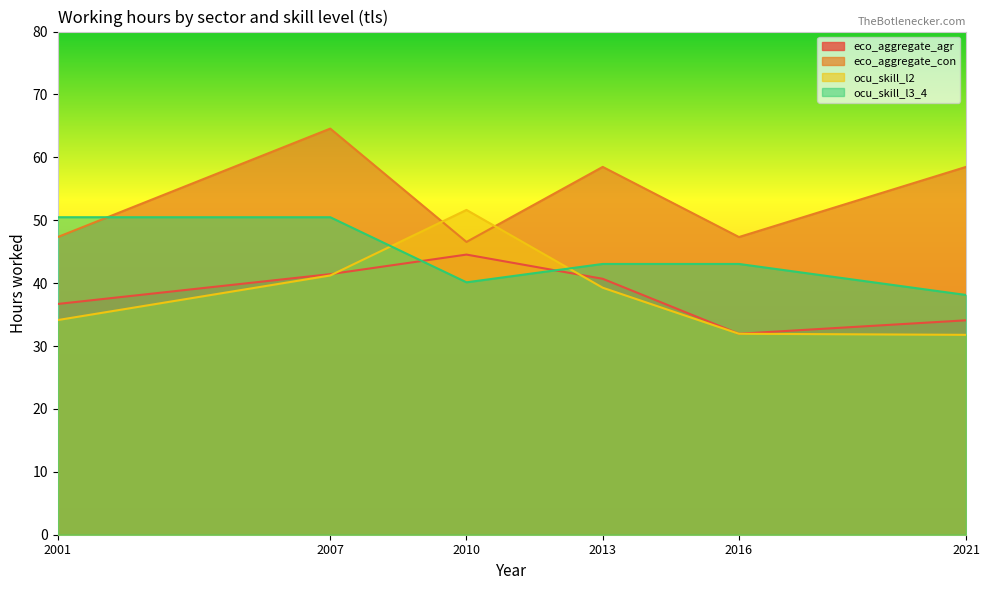

What is the minimum value shown in the chart?

31.8